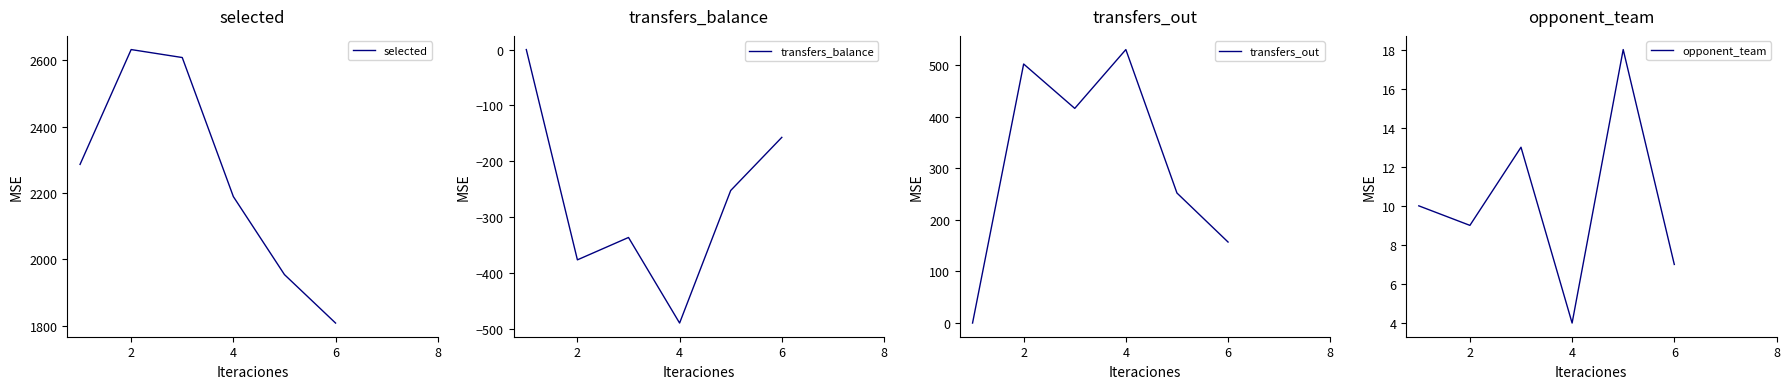

What are all the series names shown in the legend?

selected, transfers_balance, transfers_out, opponent_team